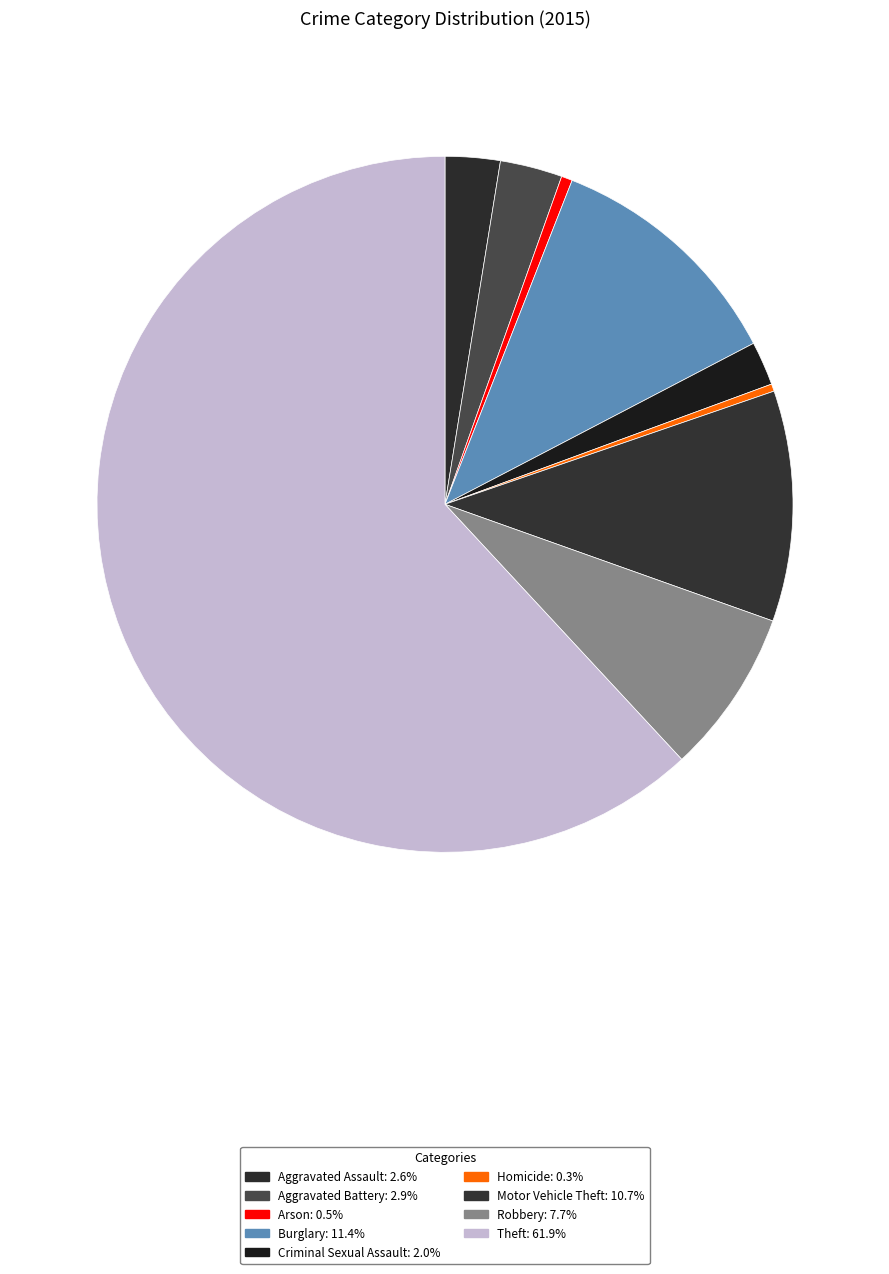

Rank the categories by value from lowest to highest.

Homicide, Arson, Criminal Sexual Assault, Aggravated Assault, Aggravated Battery, Robbery, Motor Vehicle Theft, Burglary, Theft